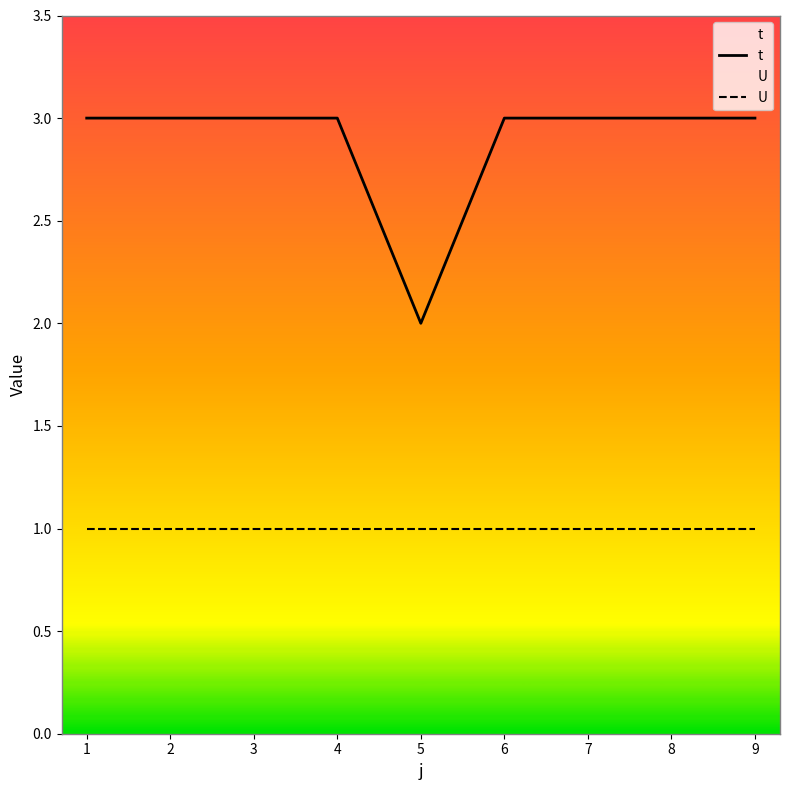

Count the number of categories in the chart.

9